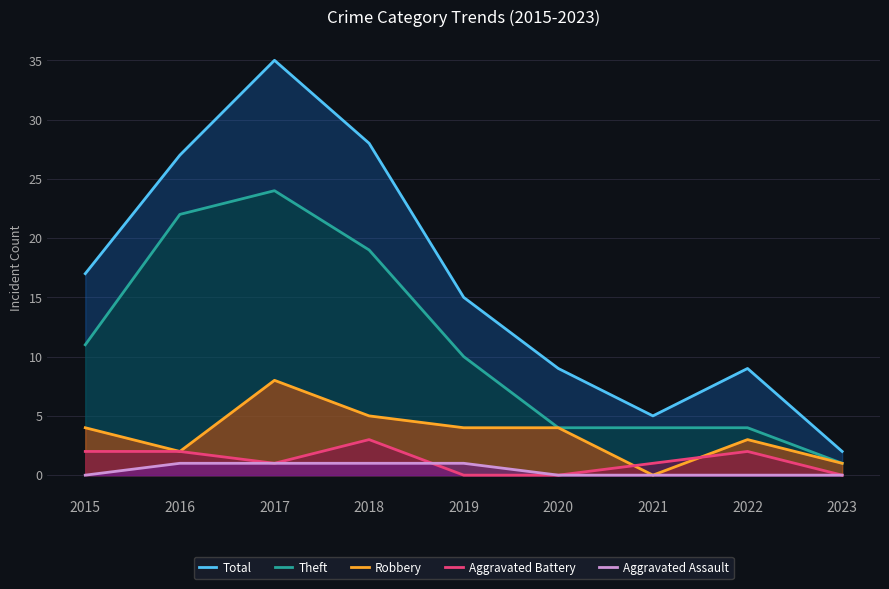

What is the sum of all Theft values?

99